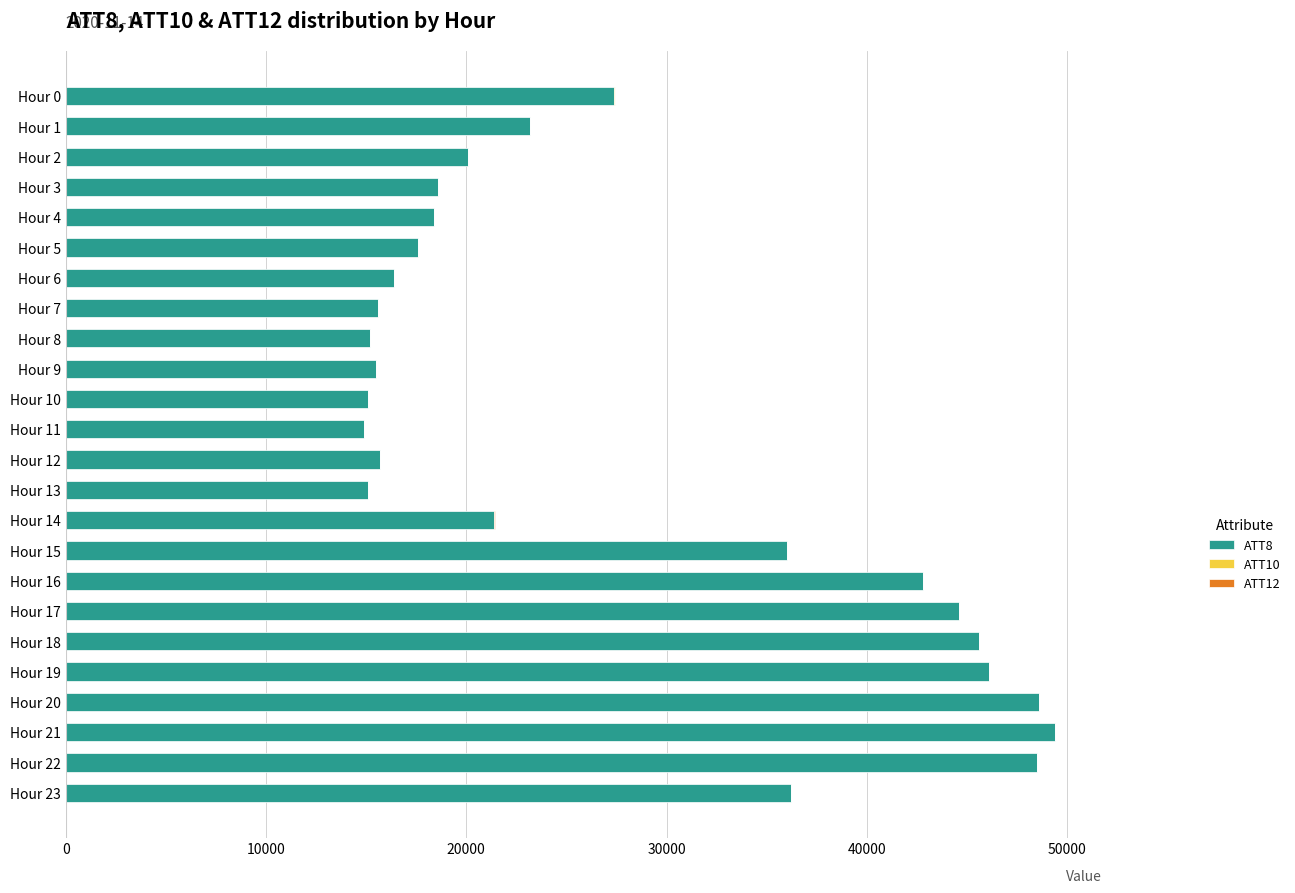

What is the sum of all ATT8 values?

668000.0